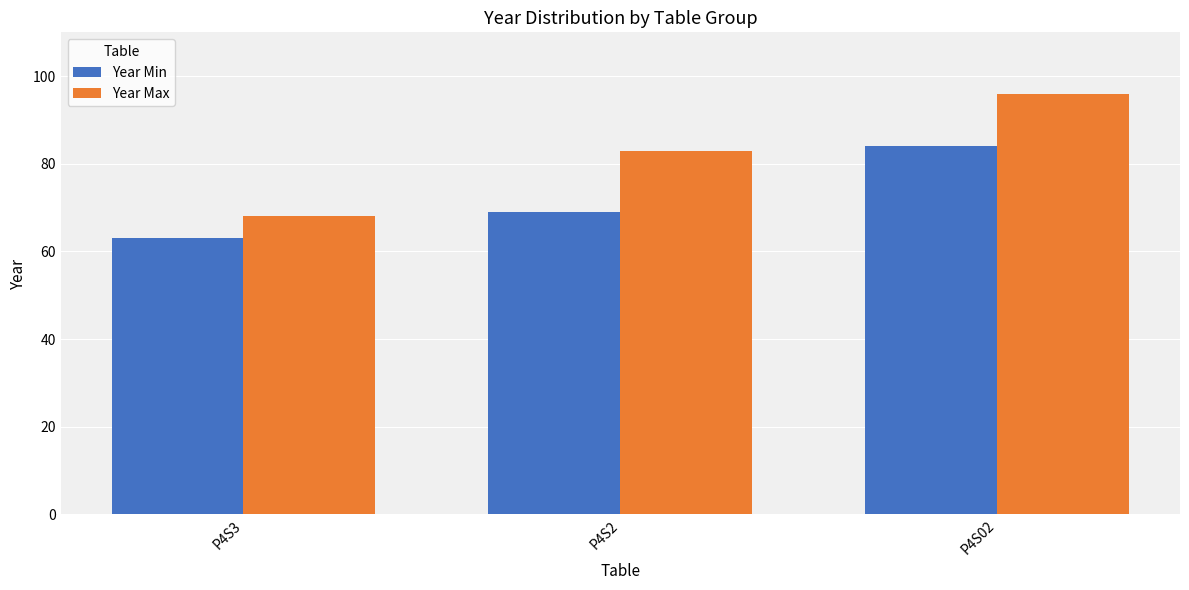

Reading left to right, list all the values displayed in this chart.

Year Min: P4S3=63	P4S2=69	P4S02=84
Year Max: P4S3=68	P4S2=83	P4S02=96